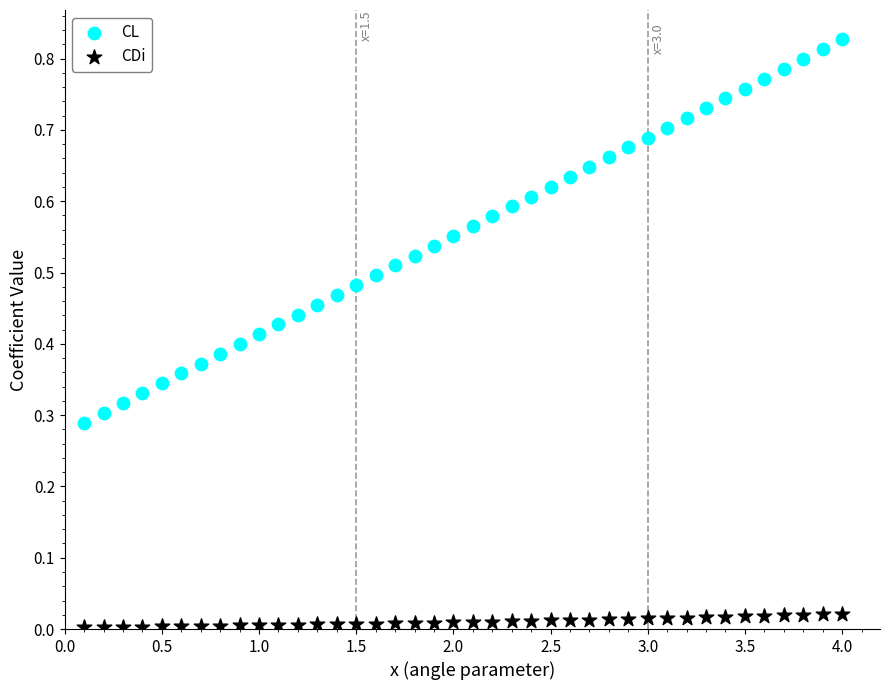

Which series has the largest Y range (max minus min)?

CL